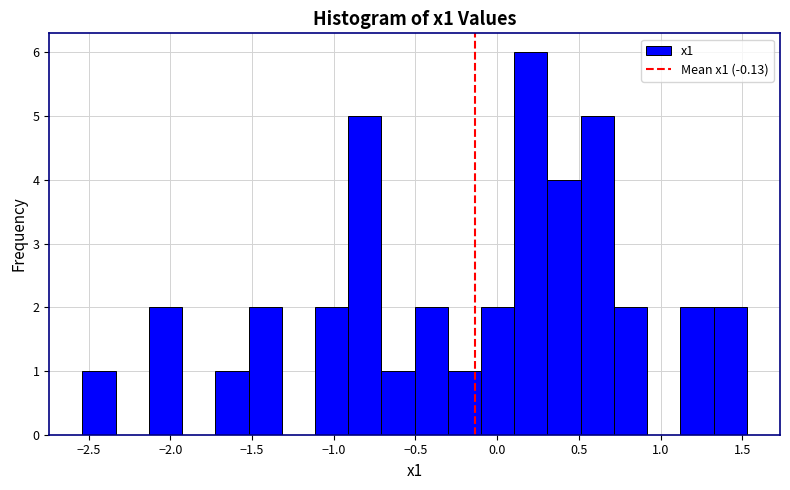

Reading left to right, list every bar in this chart as the range it spans on the x-axis followed by its height. Neither the bar edges nor the heights are printed on the chart, so give them approximately, as read against the axes.

-2.55 to -2.35: 1
-2.35 to -2.15: 0
-2.15 to -1.95: 2
-1.95 to -1.70: 0
-1.70 to -1.50: 1
-1.50 to -1.30: 2
-1.30 to -1.10: 0
-1.10 to -0.90: 2
-0.90 to -0.70: 5
-0.70 to -0.50: 1
-0.50 to -0.30: 2
-0.30 to -0.10: 1
-0.10 to 0.10: 2
0.10 to 0.30: 6
0.30 to 0.50: 4
0.50 to 0.70: 5
0.70 to 0.90: 2
0.90 to 1.10: 0
1.10 to 1.30: 2
1.30 to 1.55: 2